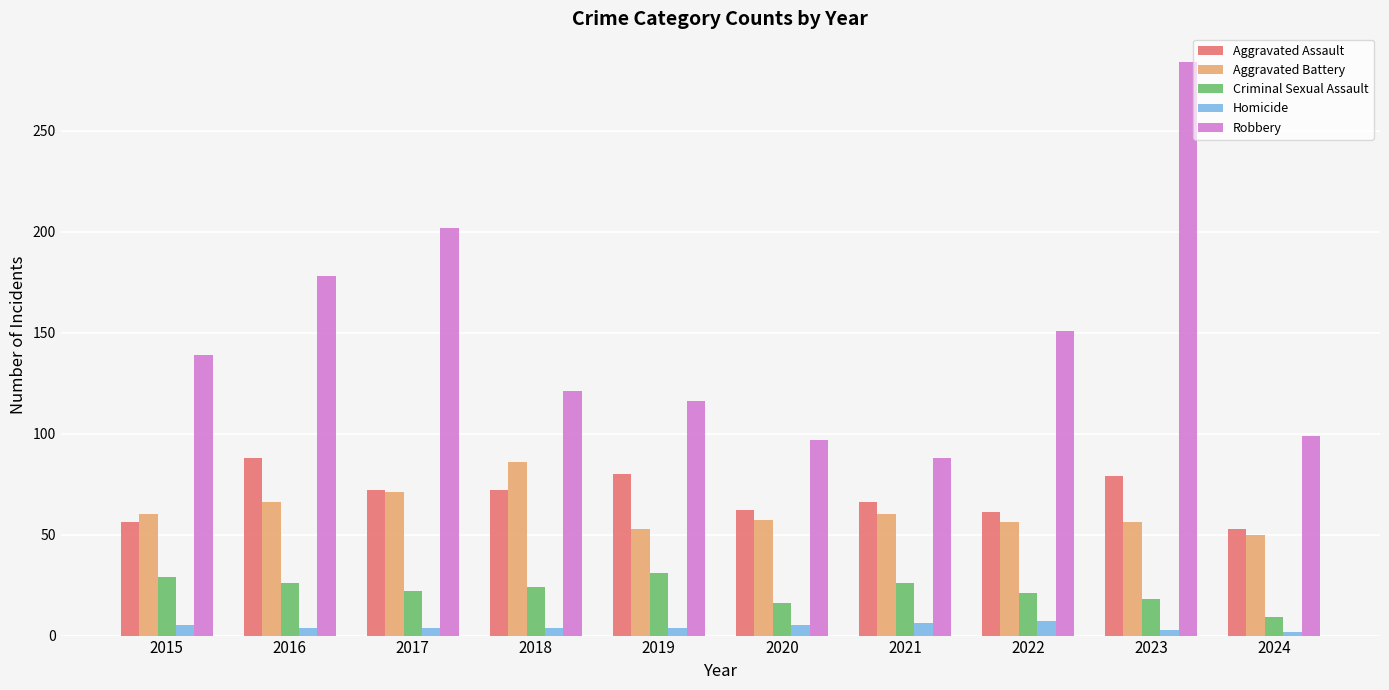

Which series has the widest spread of values?

Robbery